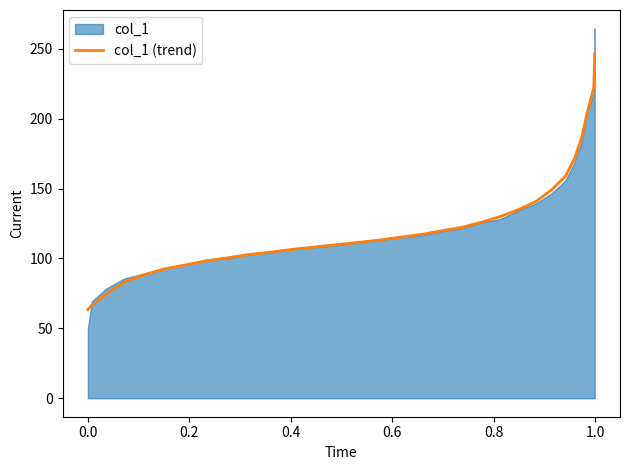

What is the minimum value for col_1 (trend)?

63.5